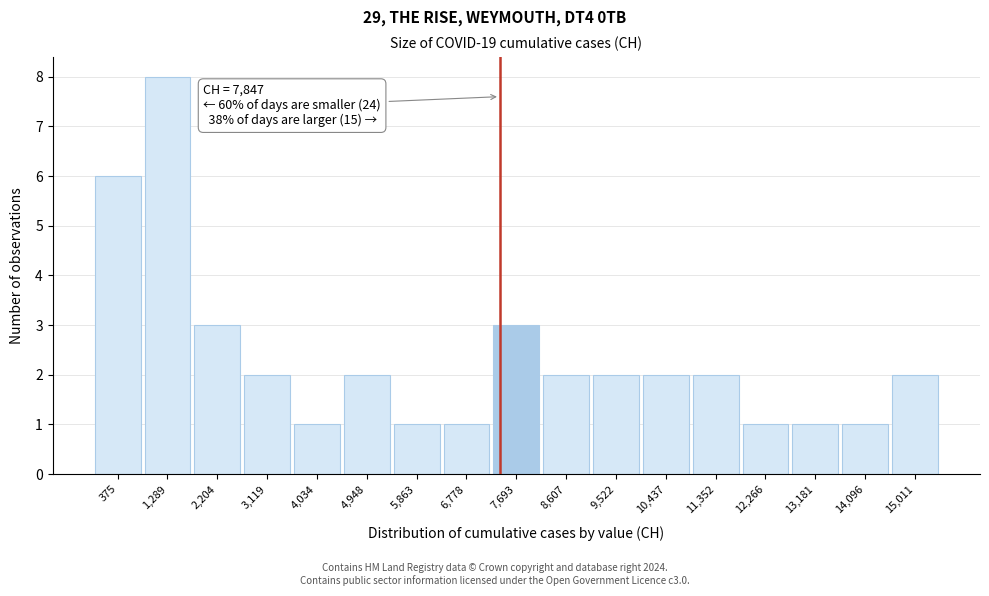

Reading left to right, transcribe all the data shown in this chart.

375=6	1,289=8	2,204=3	3,119=2	4,034=1	4,948=2	5,863=1	6,778=1	7,693=3	8,607=2	9,522=2	10,437=2	11,352=2	12,266=1	13,181=1	14,096=1	15,011=2